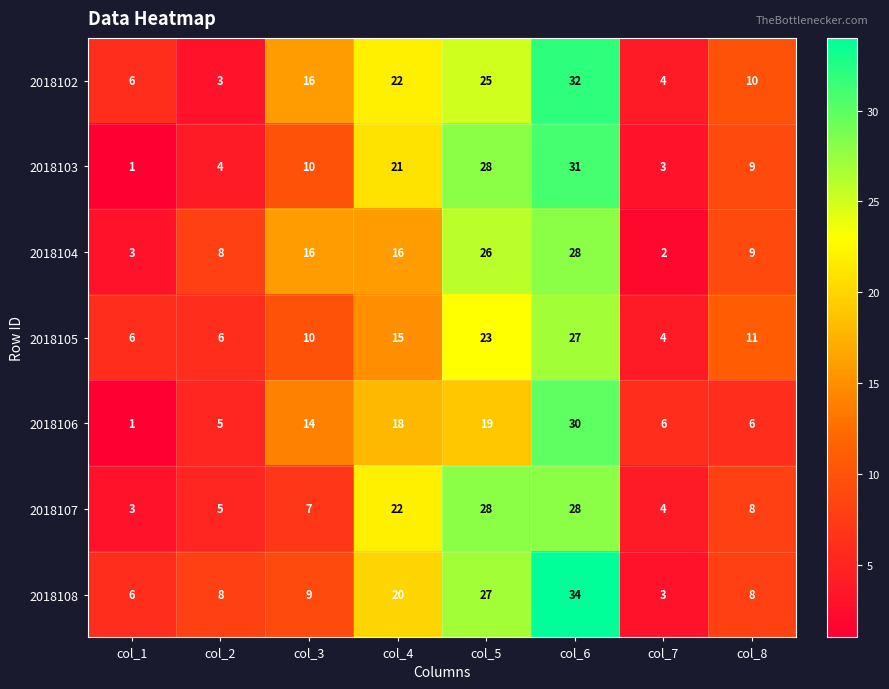

The 2018108 series shows 4 at col_2. True or false?

False